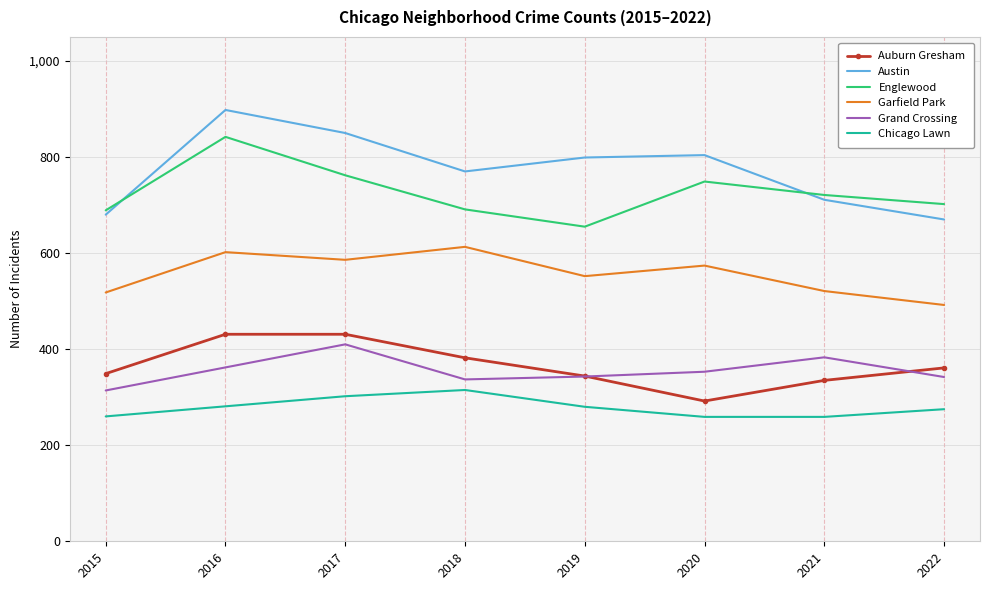

The value of Austin at 2016 is 383. True or false?

False